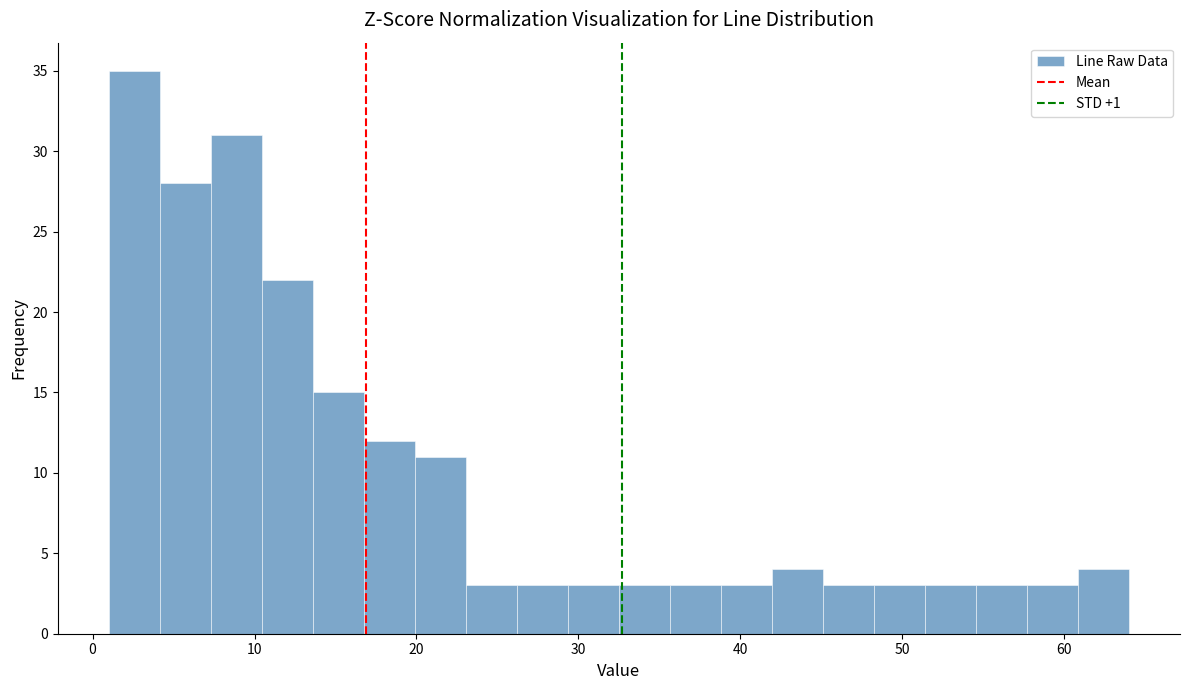

Around what value on the x-axis is the tallest bar? Give the approximate position of its centre, as read against the axis.

3